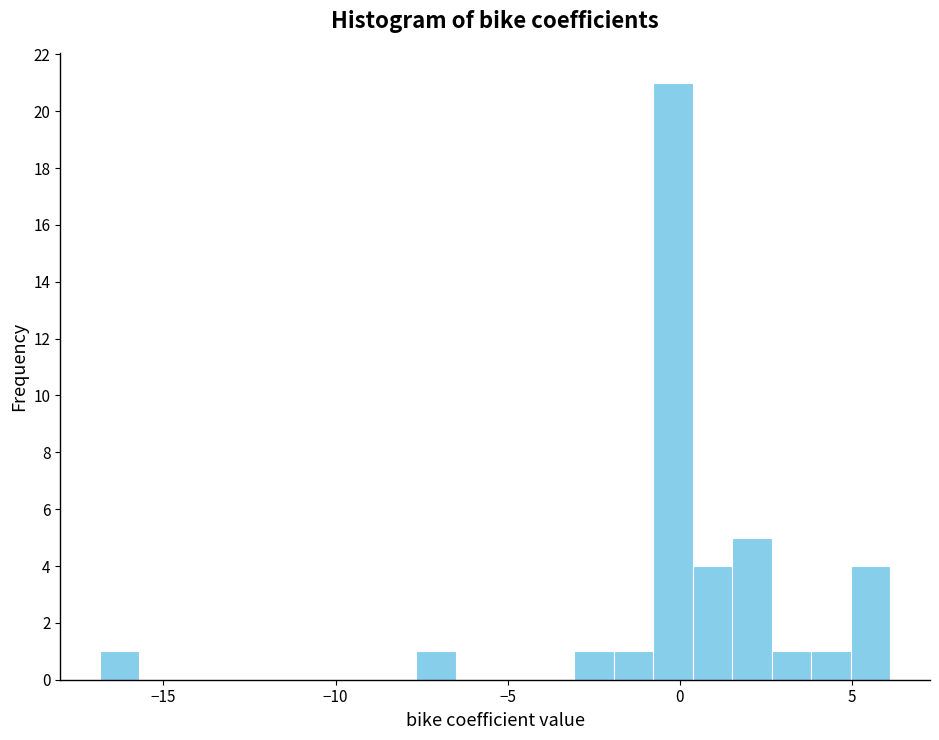

Read against the x-axis, roughly where is the centre of the tallest bar?

0.0